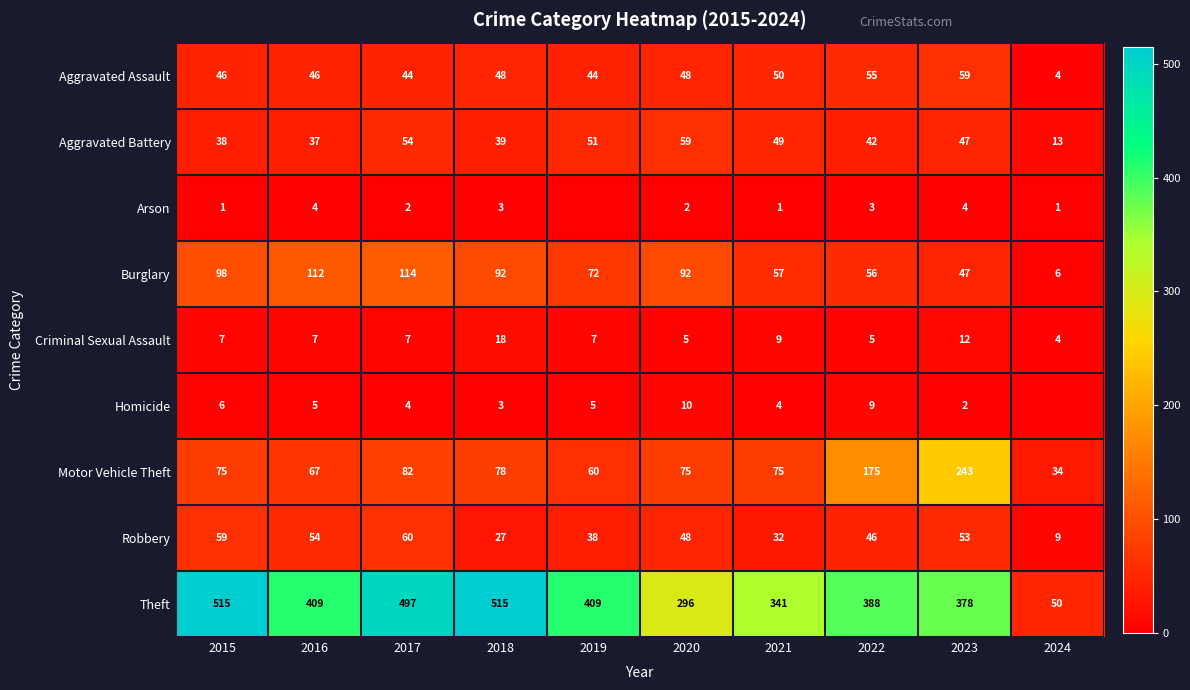

The value of Criminal Sexual Assault at 2024 is 4. True or false?

True